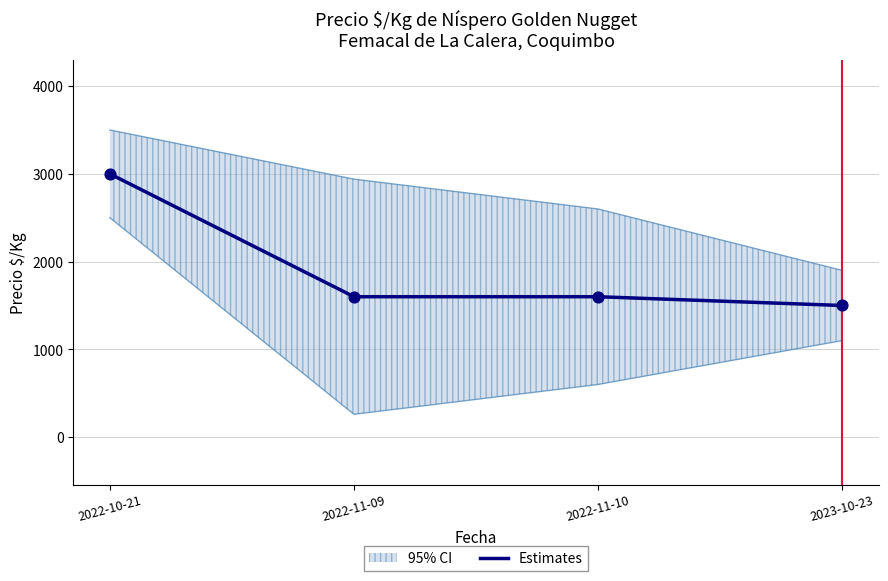

Between 2022-11-10 and 2022-11-09, which is larger?

2022-11-10